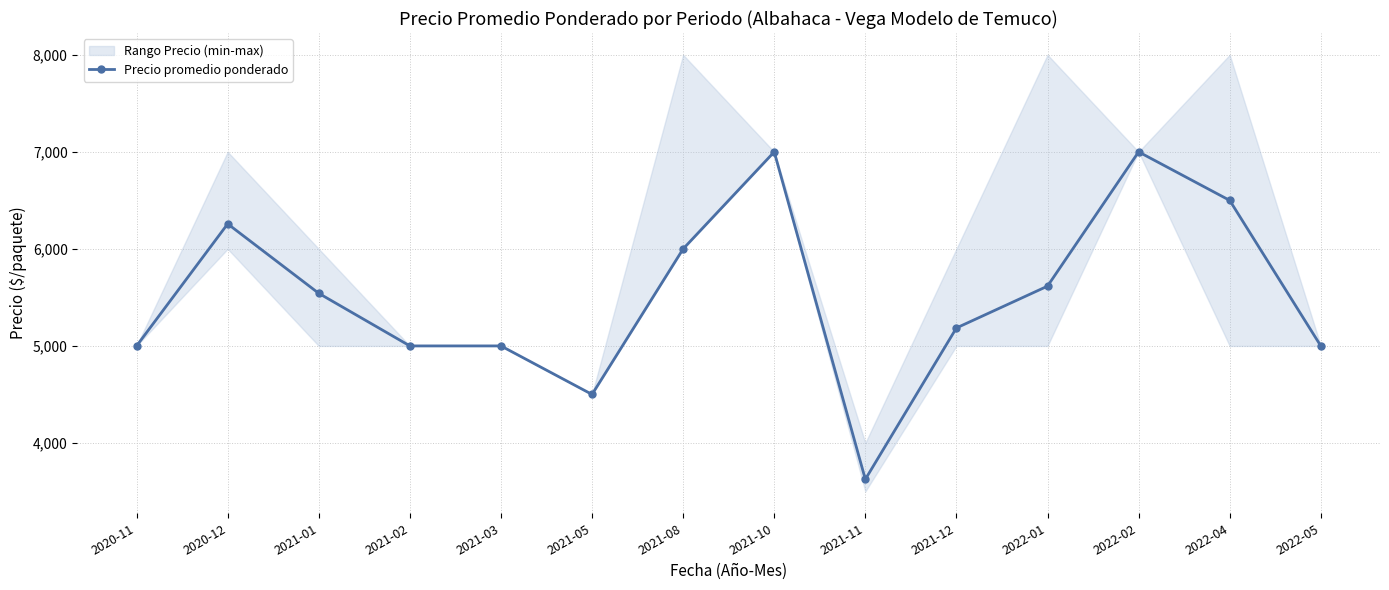

What is the label of the 12th point from the right?

2021-01